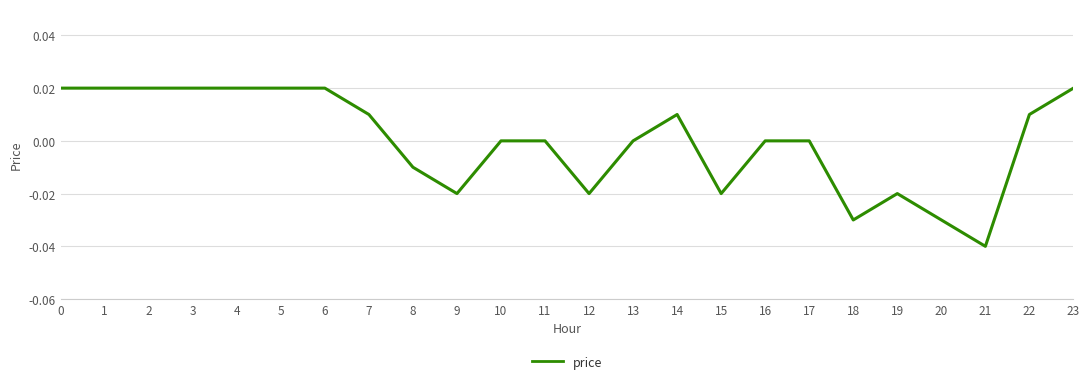

Is it true that the value at 13 is 0.0?

True